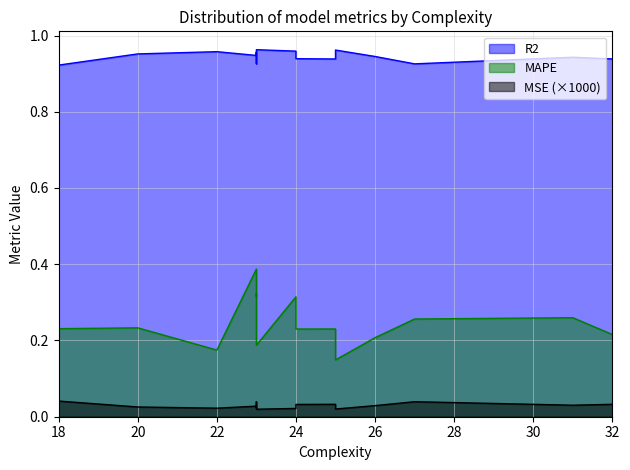

What is the difference between the second highest and second lowest values in the MAPE series?

0.1